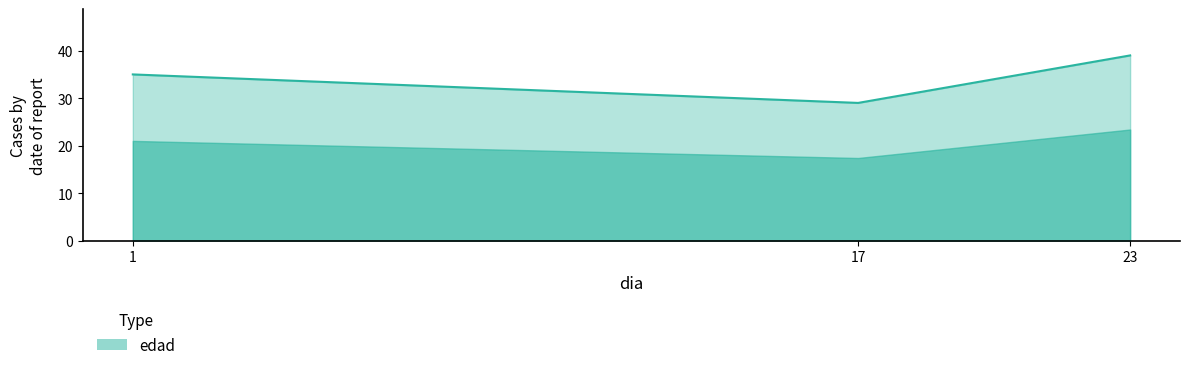

The chart shows a value of 29 at 17. True or false?

True